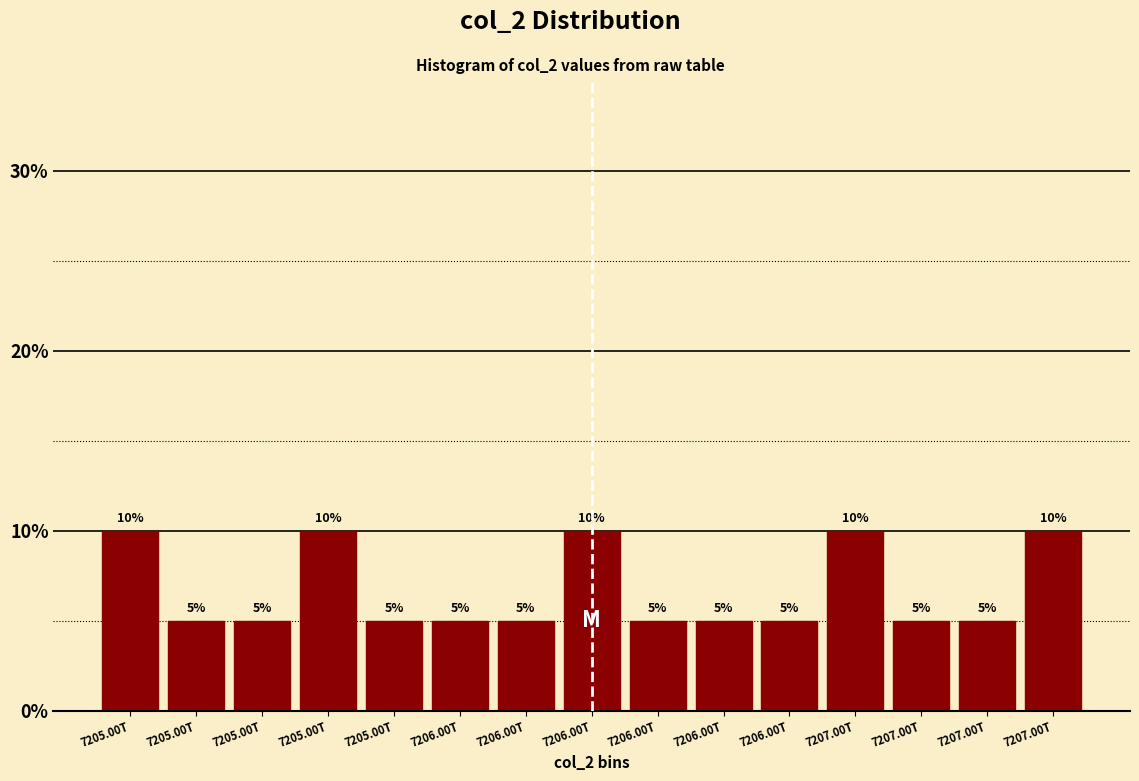

How many bars are there in total?

15